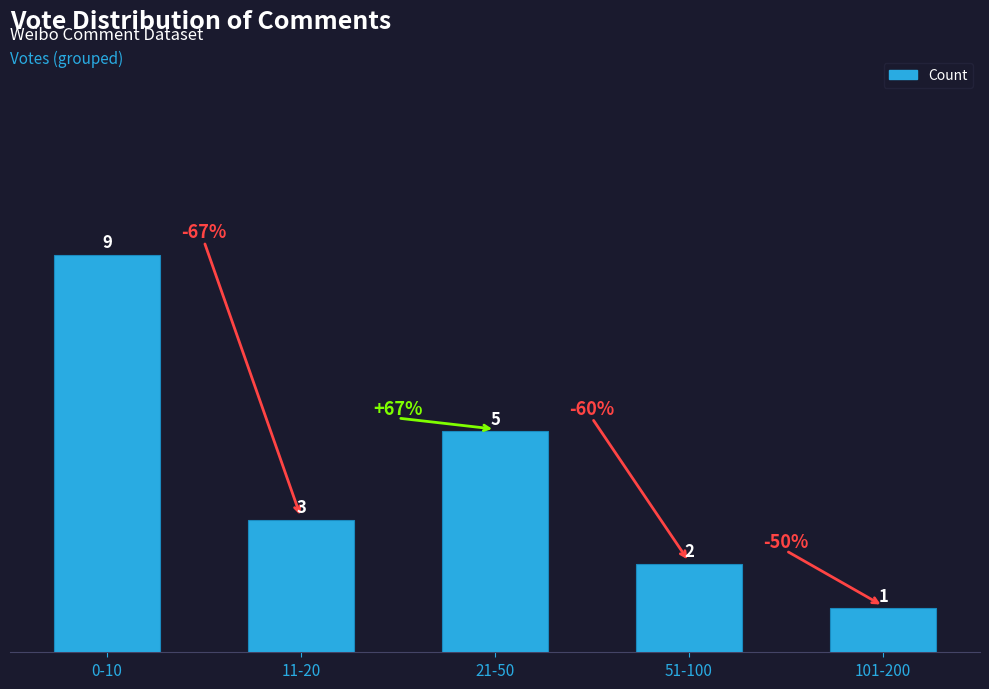

Are the bars horizontal?

No